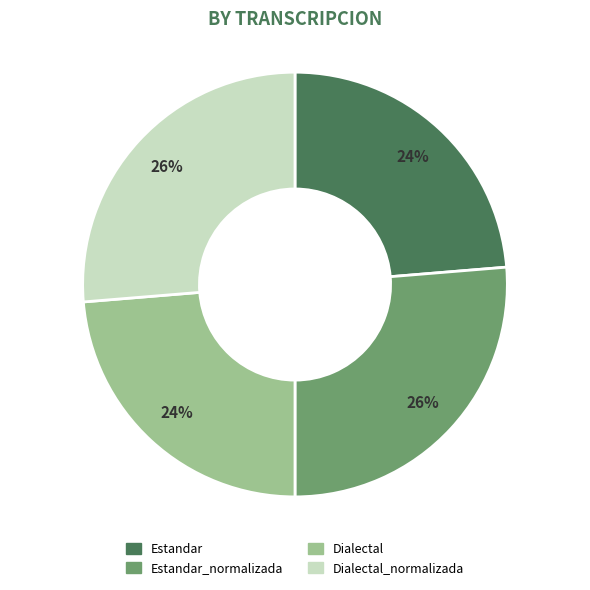

Count the number of slices in the pie.

4